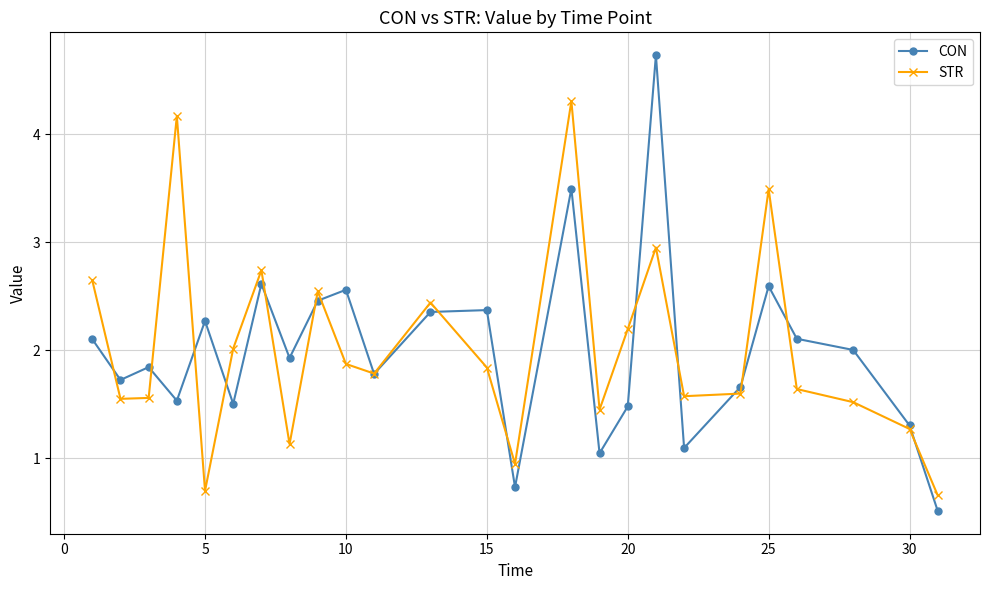

How many interior local peaks does the STR series have?

7